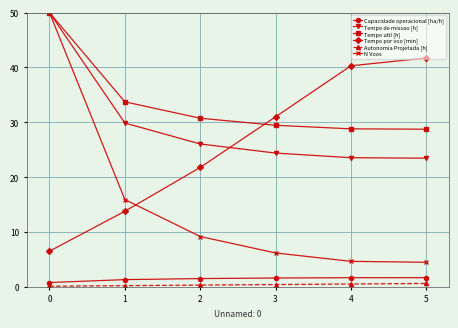

What are all the series names shown in the legend?

Capacidade operacional [ha/h], Tempo de missao [h], Tempo util [h], Tempo por voo [min], Autonomia Projetada [h], N Voos